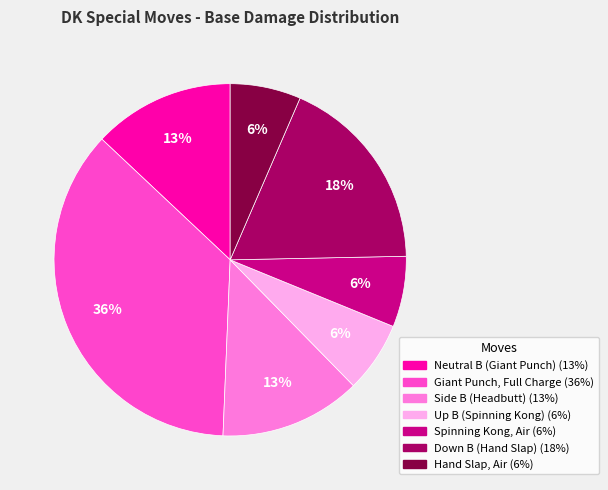

Approximately how many times larger is the value at Side B (Headbutt) compared to Giant Punch, Full Charge?

0.4